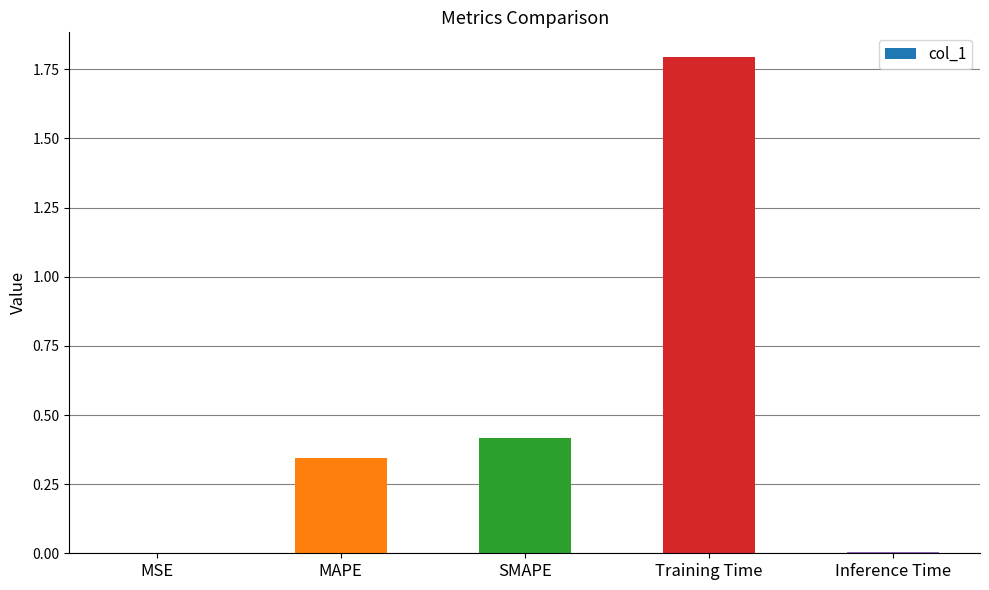

What is the sum of all values?

2.6